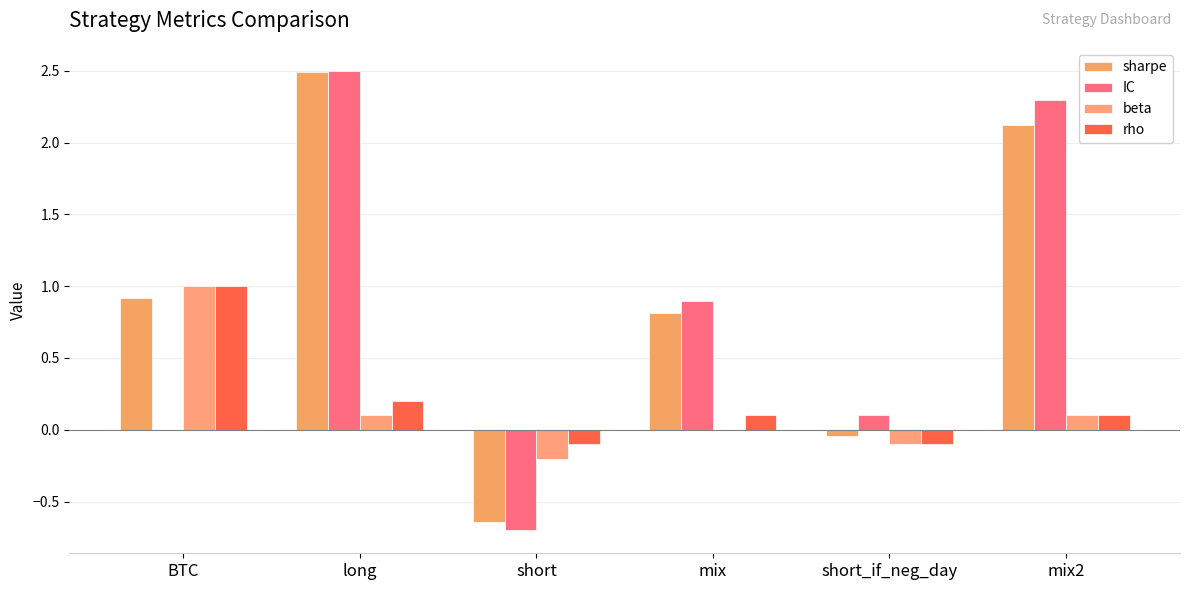

Reading left to right, list all the values displayed in this chart.

sharpe: BTC=0.9	long=2.5	short=-0.6	mix=0.8	short_if_neg_day=-0.0	mix2=2.1
IC: BTC=0.0	long=2.5	short=-0.7	mix=0.9	short_if_neg_day=0.1	mix2=2.3
beta: BTC=1.0	long=0.1	short=-0.2	mix=0.0	short_if_neg_day=-0.1	mix2=0.1
rho: BTC=1.0	long=0.2	short=-0.1	mix=0.1	short_if_neg_day=-0.1	mix2=0.1